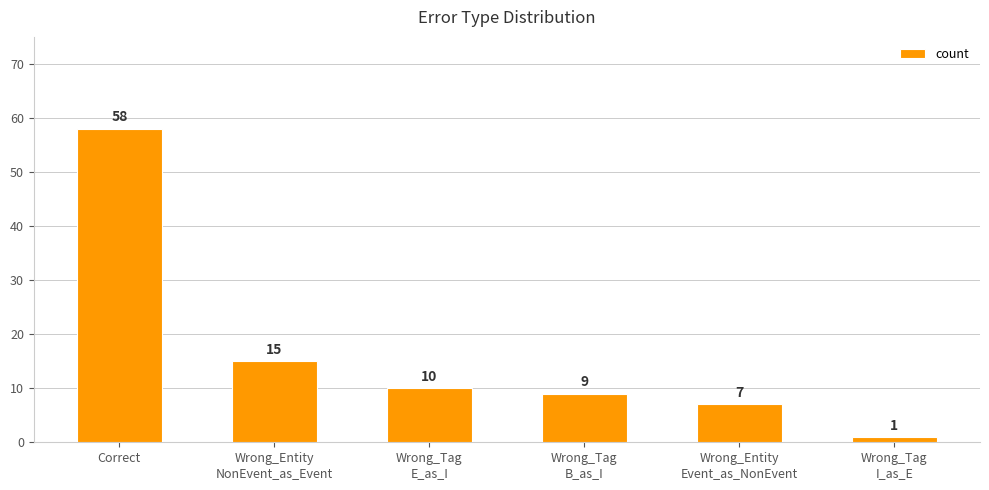

What is the label of the 2nd bar from the left?

Wrong_Entity
NonEvent_as_Event